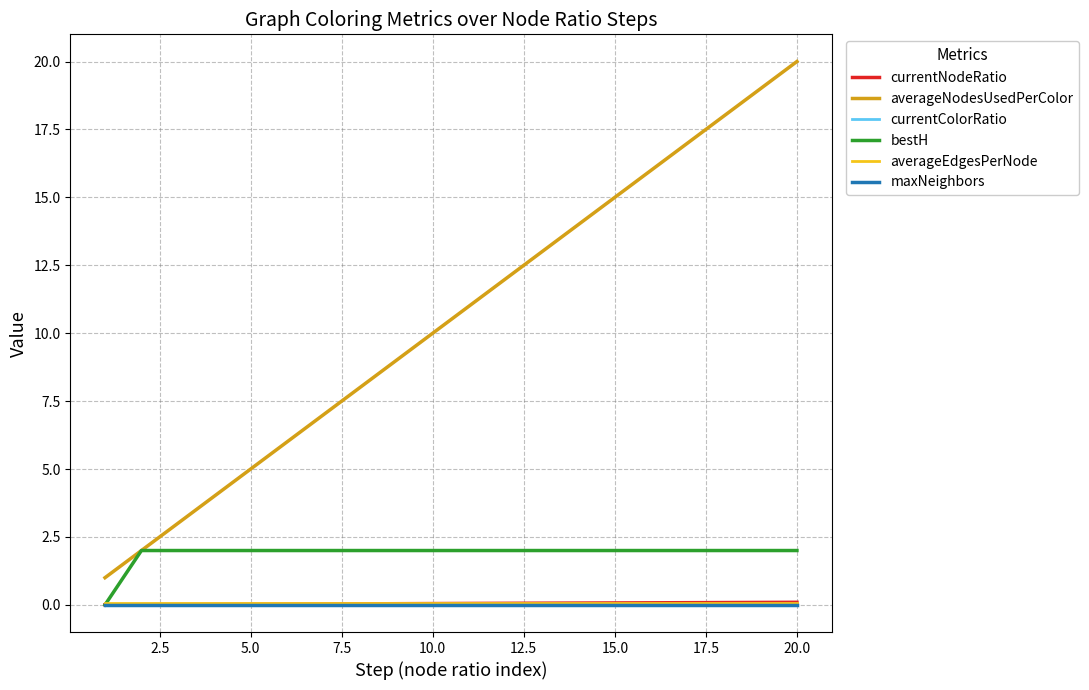

Which series has the largest total across all categories?

averageNodesUsedPerColor